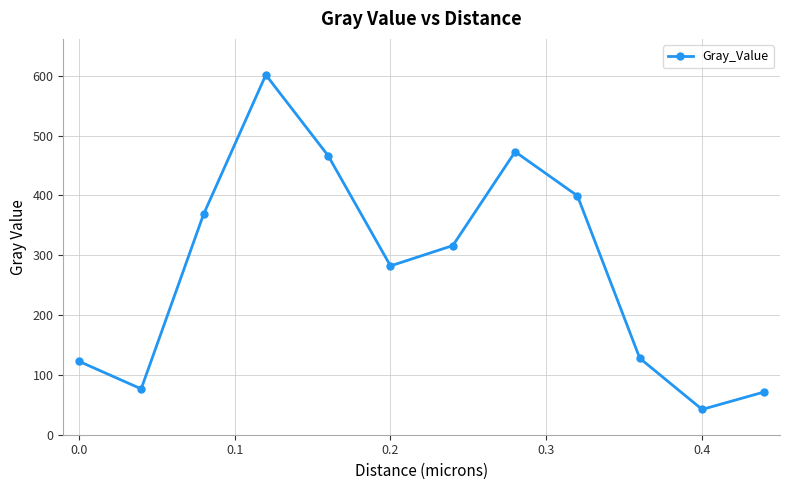

What is the difference between the maximum and second lowest values?

529.9